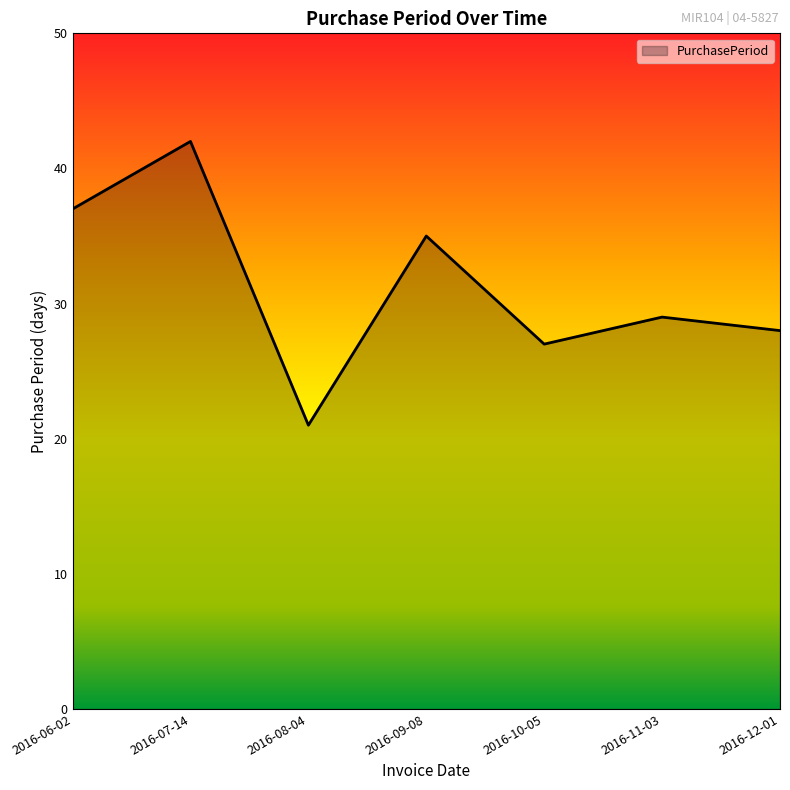

How many distinct data groups are displayed?

1